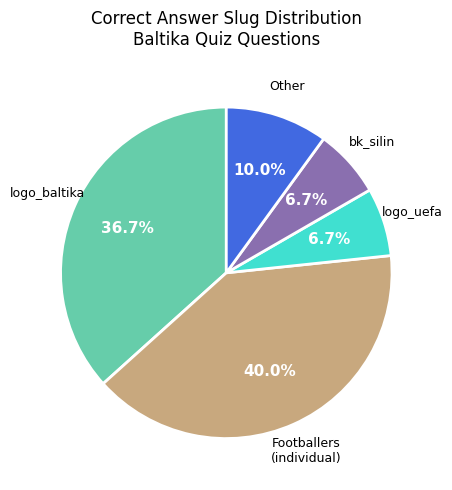

Does any single category account for the majority?

No